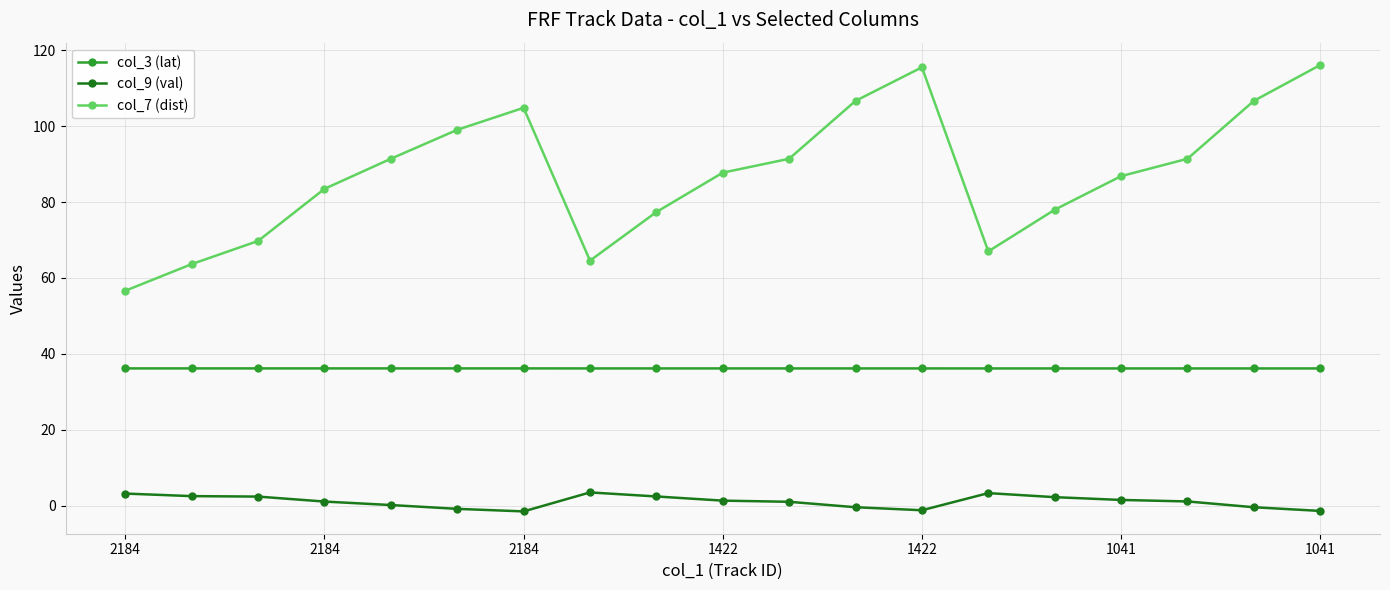

True or false: col_9 (val) and col_7 (dist) cross at least once.

False